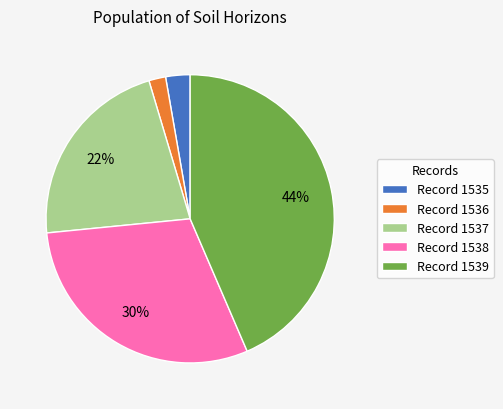

Is there a majority slice in this chart?

No